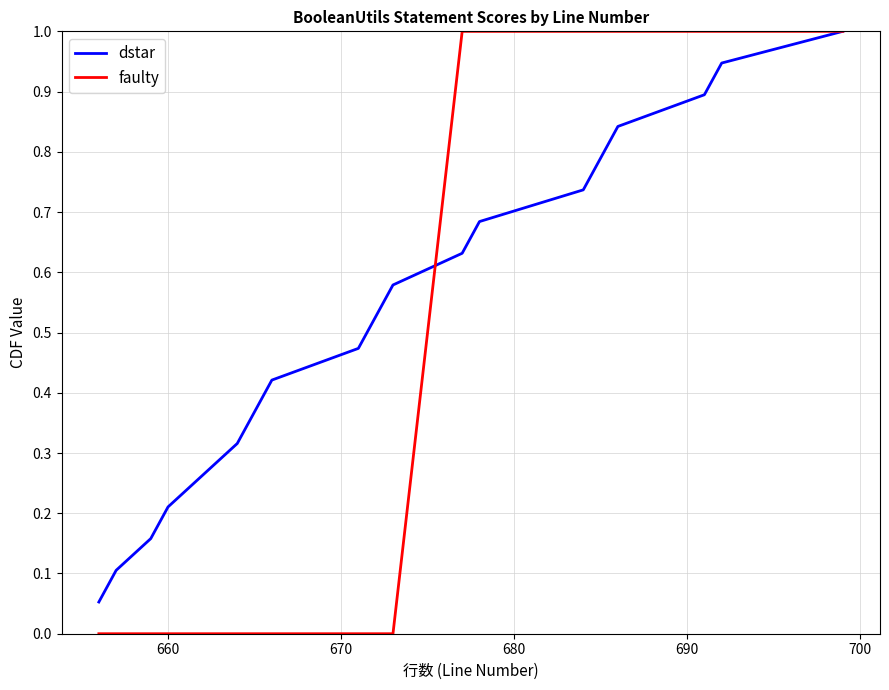

Which series has the largest total across all categories?

dstar